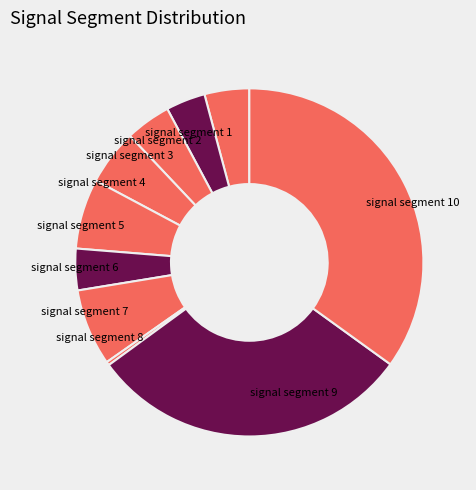

Between signal segment 10 and signal segment 2, which is larger?

signal segment 10